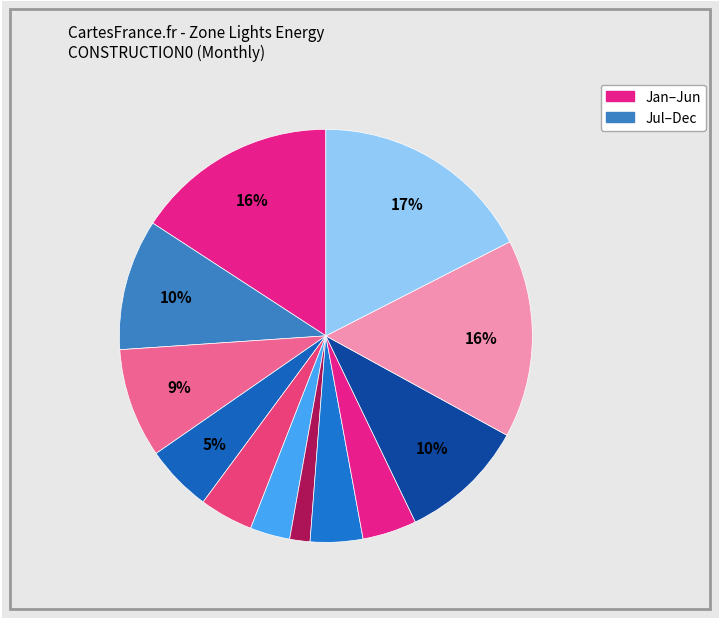

How many segments does this pie chart have?

12